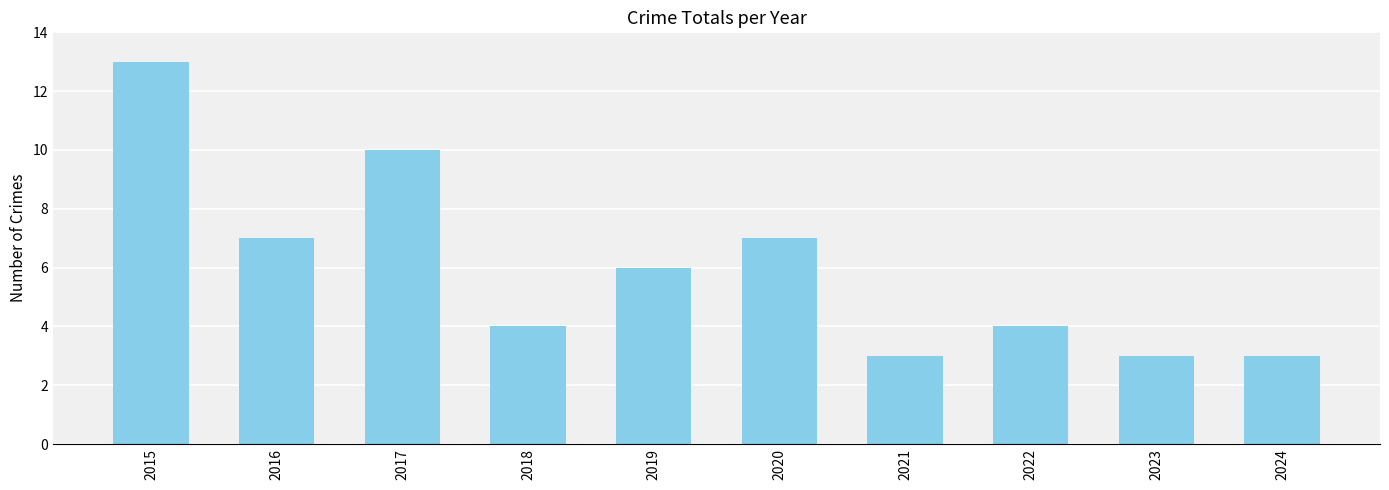

The value at 2018 is 1. True or false?

False